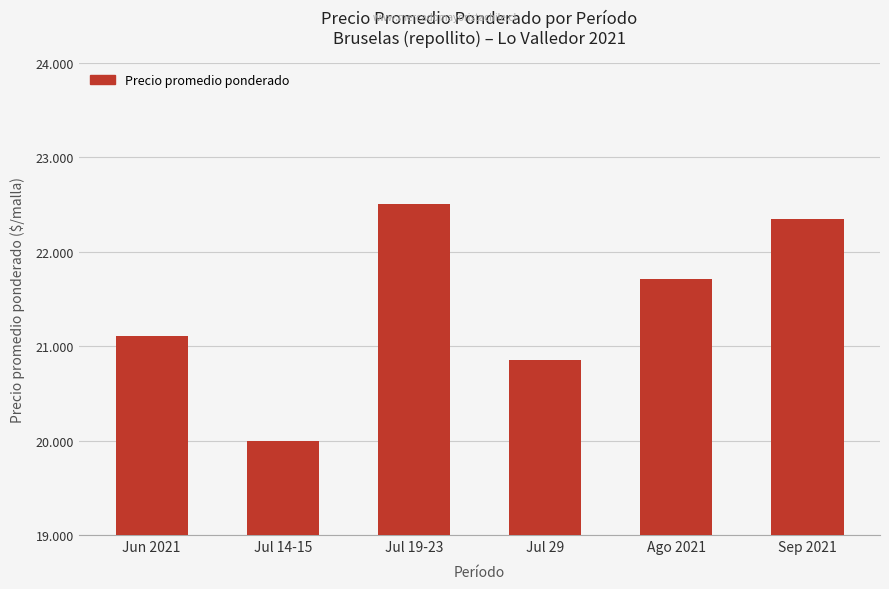

At which category does the chart reach its peak across all series?

Jul 19-23